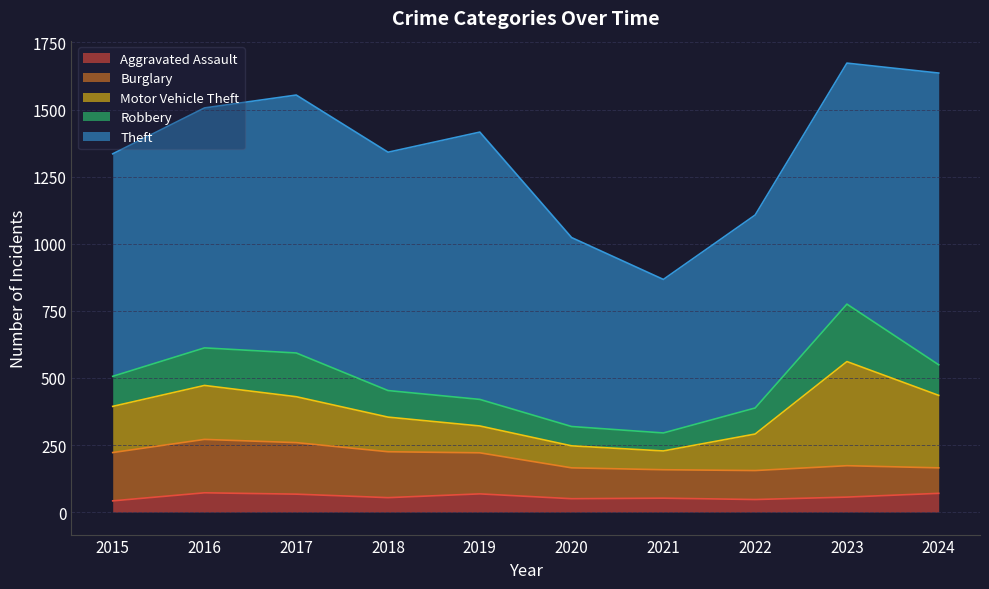

Which series has the widest spread of values?

Theft